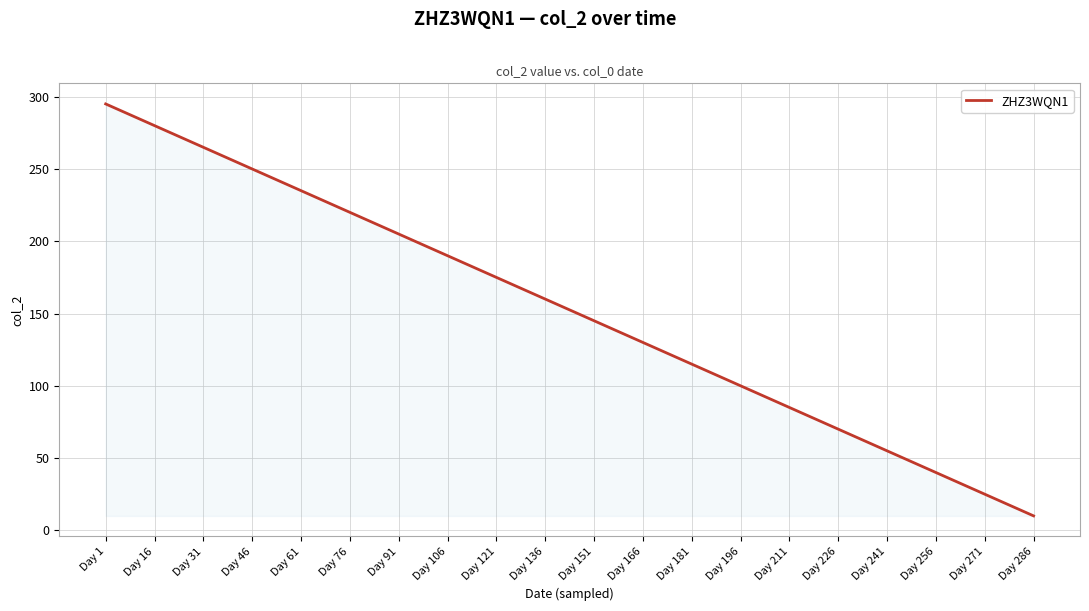

Where does the data first go above 160?

Day 1